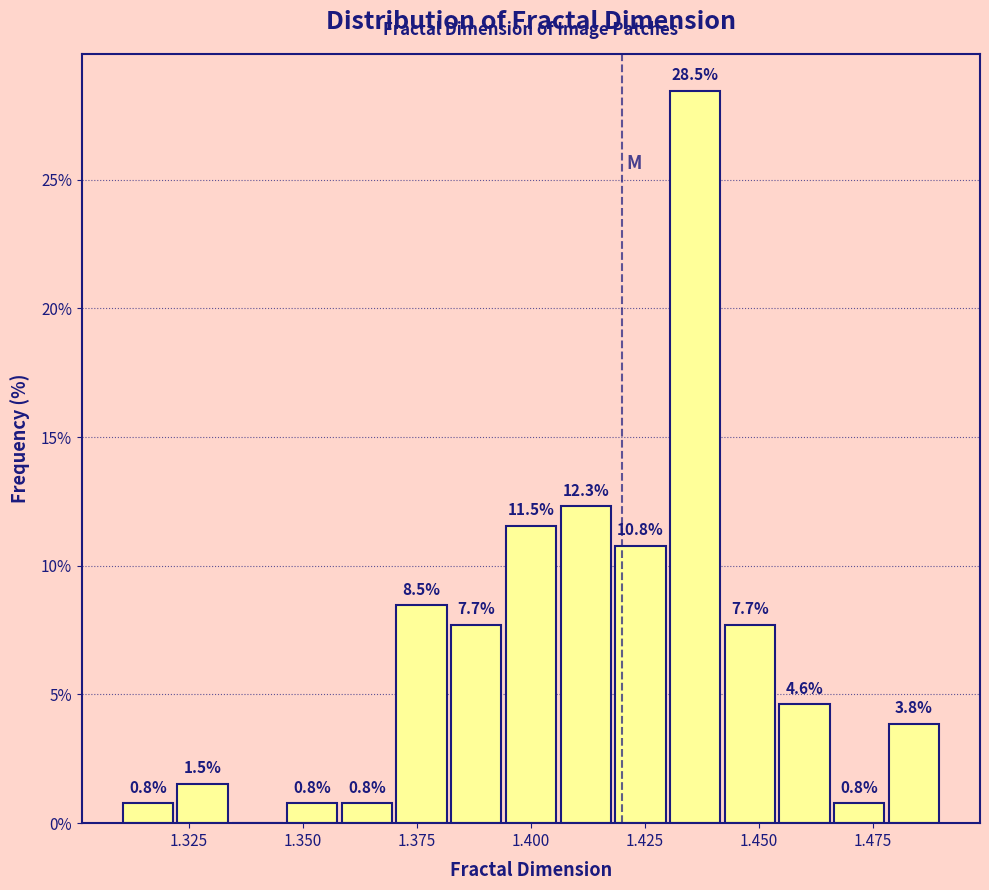

Read against the x-axis, roughly where is the centre of the tallest bar?

1.435